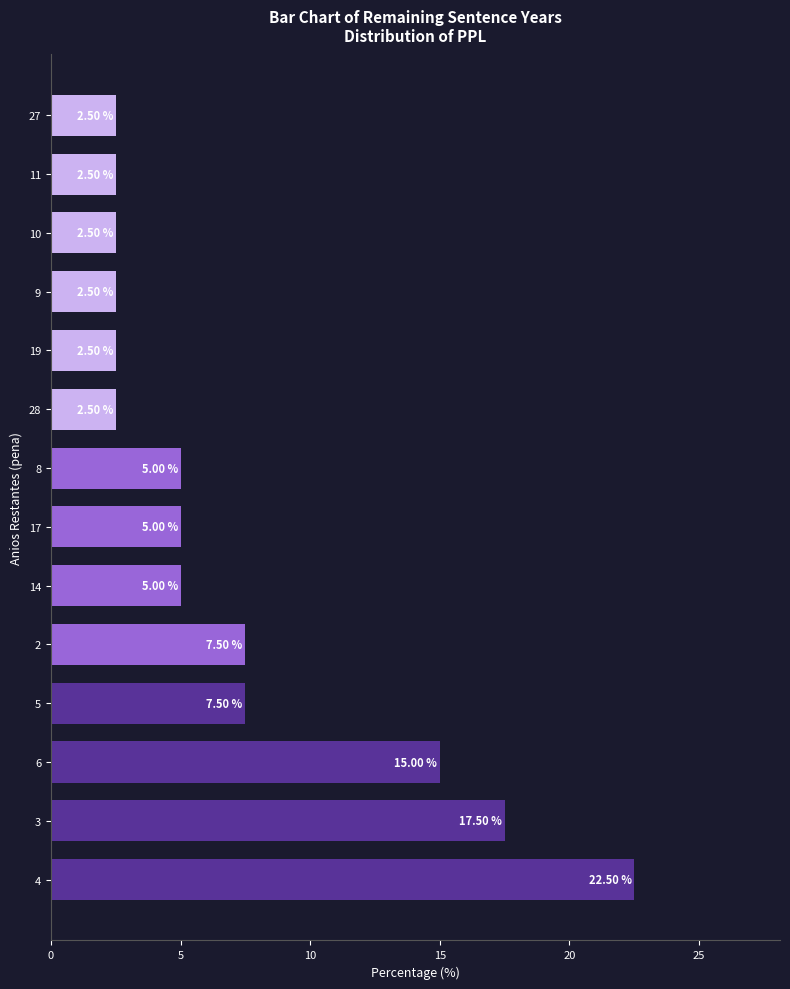

How many bars are there in total?

14